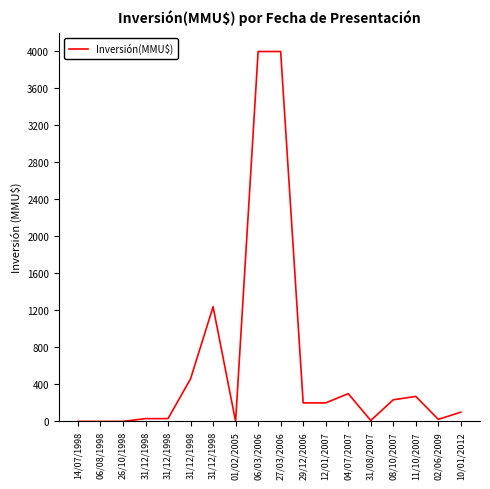

What is the sum of all values?

11096